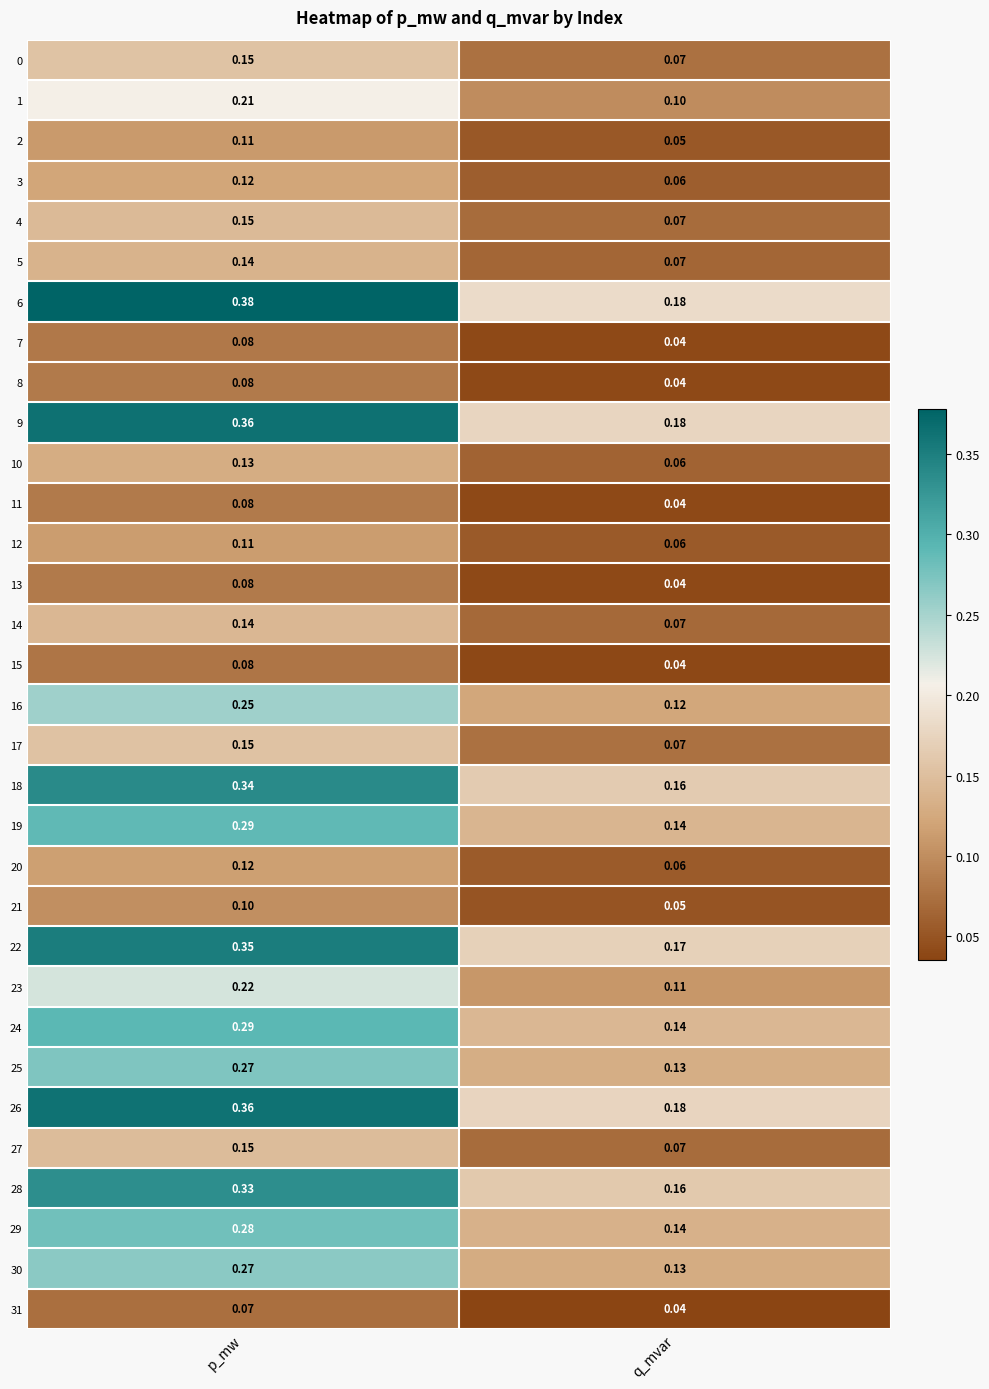

Which category has the lowest value across all series?

q_mvar